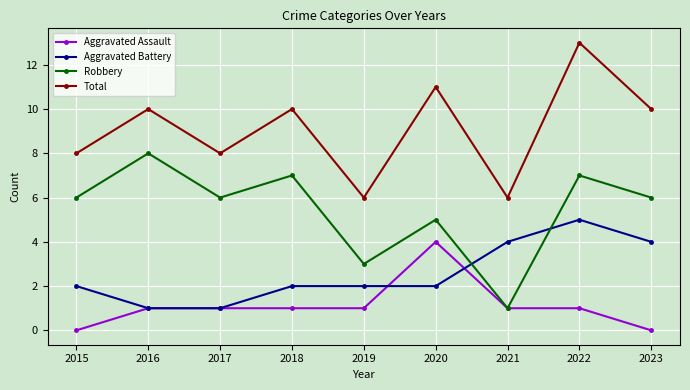

Which series ends up on top after the final intersection of Aggravated Battery and Robbery?

Robbery